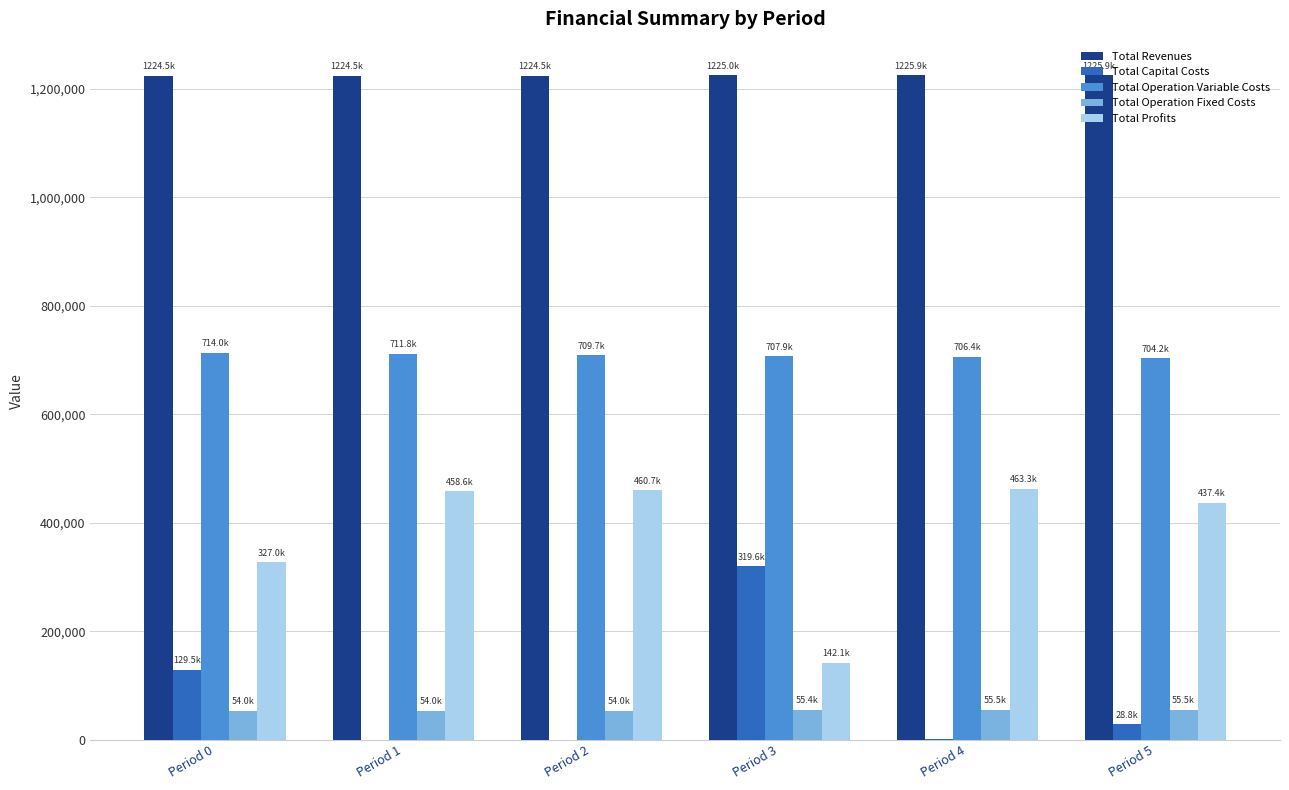

True or false: Total Operation Variable Costs has a value of 925013.0 at Period 4.

False